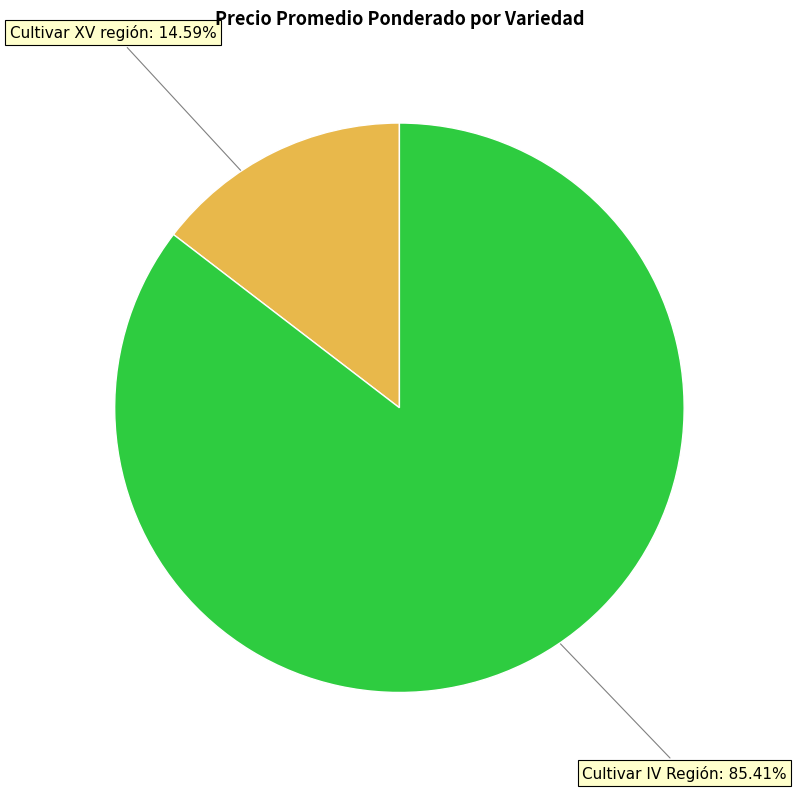

Is there any slice that represents more than half of the pie?

Yes